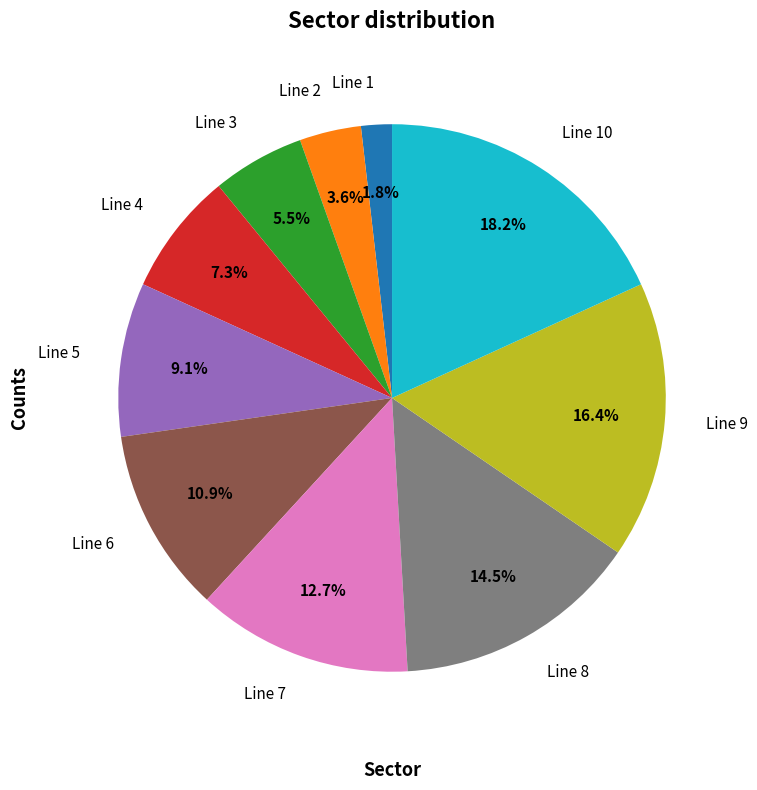

What percentage do Line 1 and Line 3 together represent?

7.3%